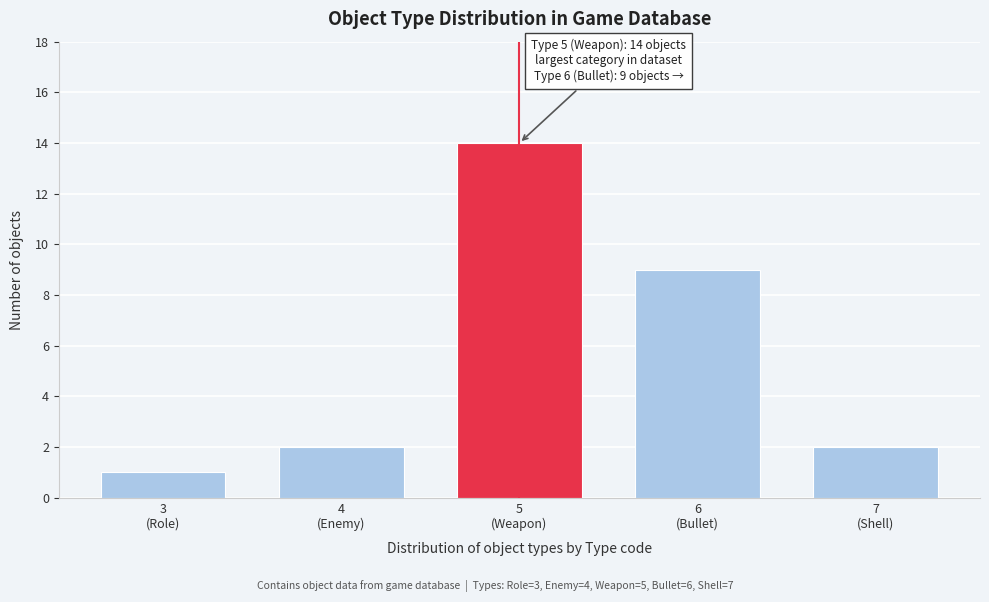

Reading right to left, what are all the values shown in this chart?

2	9	14	2	1